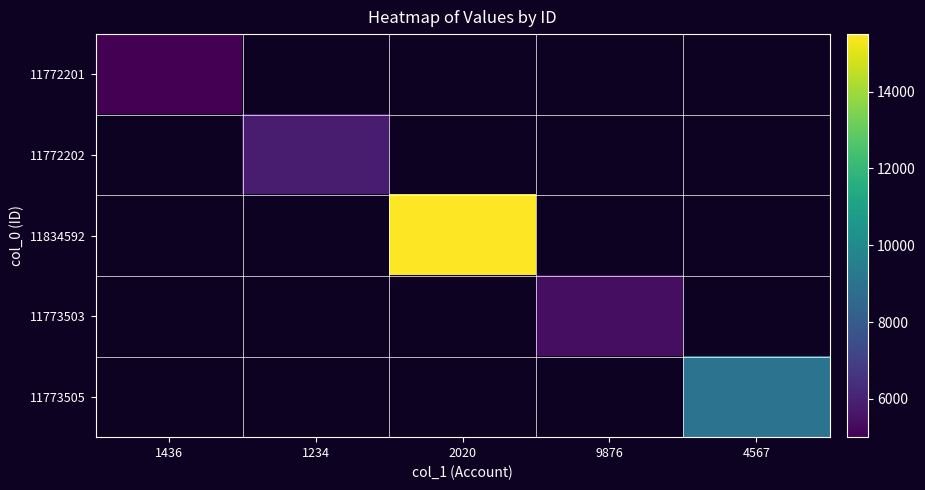

At which category does the chart reach its minimum across all series?

1436